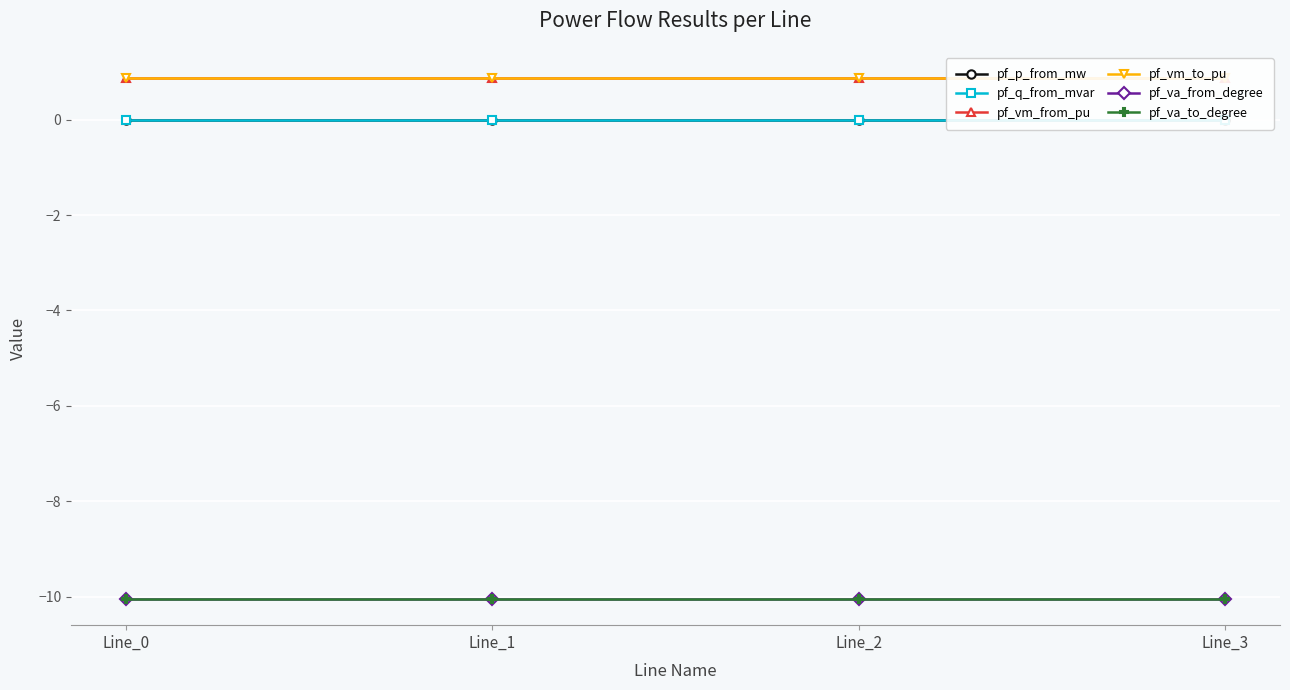

True or false: pf_q_from_mvar and pf_va_from_degree cross at least once.

False